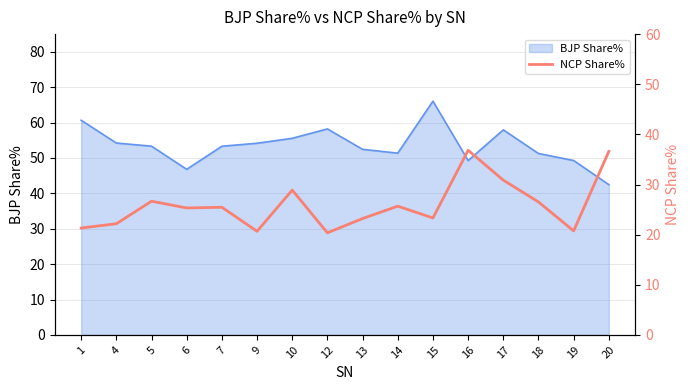

How many data points are less than 25?

7